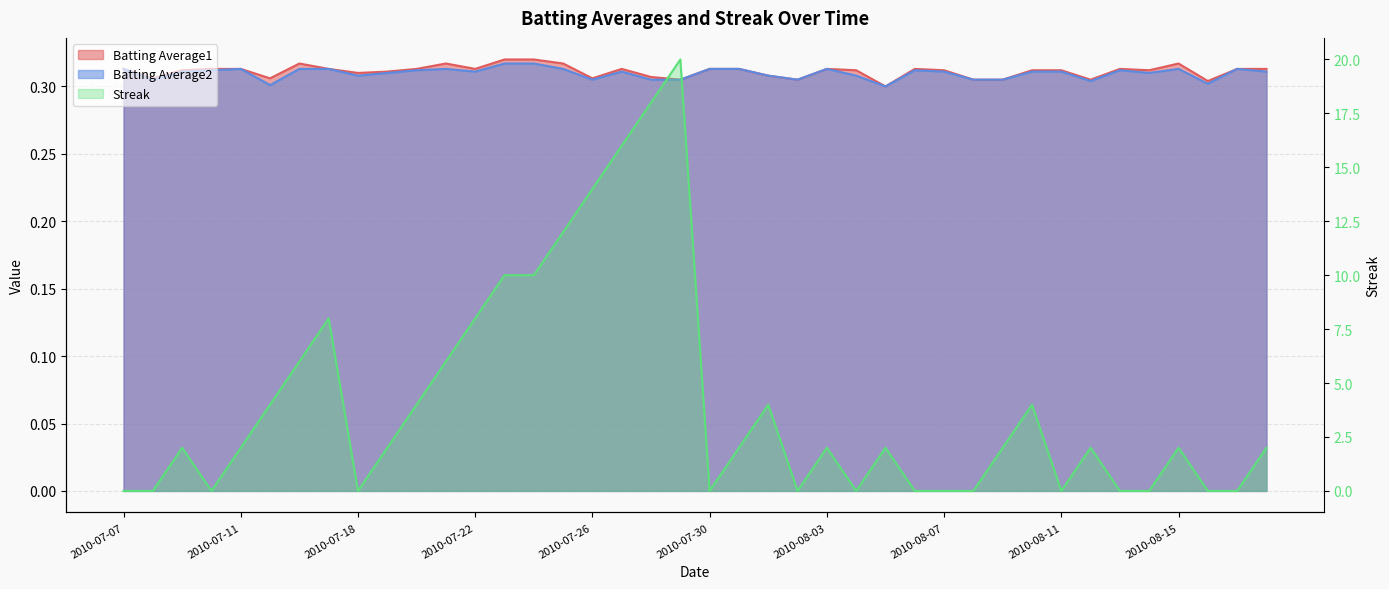

Does the chart display data point markers on the line(s)?

No